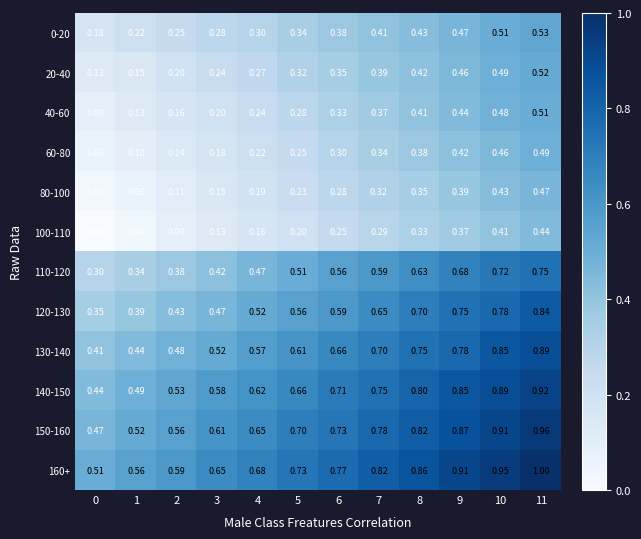

Is the value of 150-160 at 1 greater than the value of 60-80 at 0?

Yes